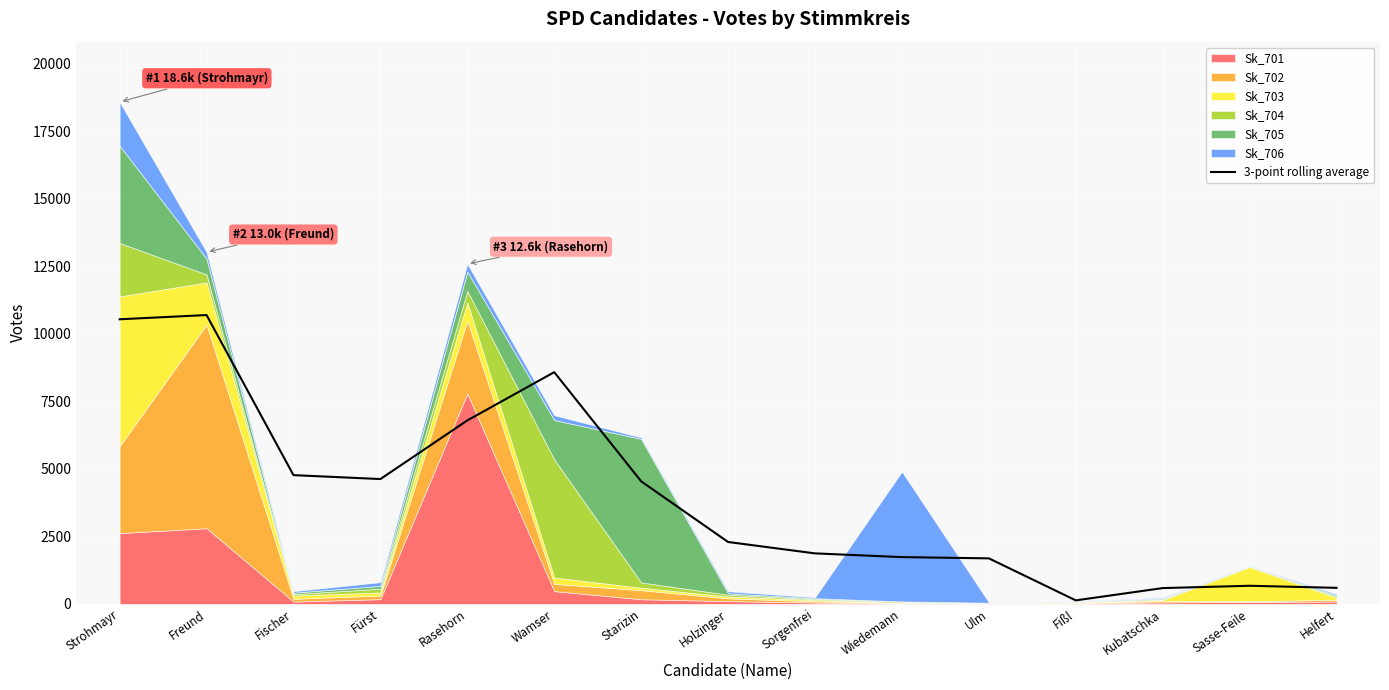

Reading left to right, what are all the values shown in this chart?

Strohmayr=10542.3	Freund=10699.0	Fischer=4768.7	Fürst=4623.3	Rasehorn=6795.3	Wamser=8582.7	Starizin=4539.3	Holzinger=2292.0	Sorgenfrei=1870.0	Wiedemann=1732.0	Ulm=1686.0	Fißl=129.3	Kubatschka=584.3	Sasse-Feile=670.3	Helfert=593.7